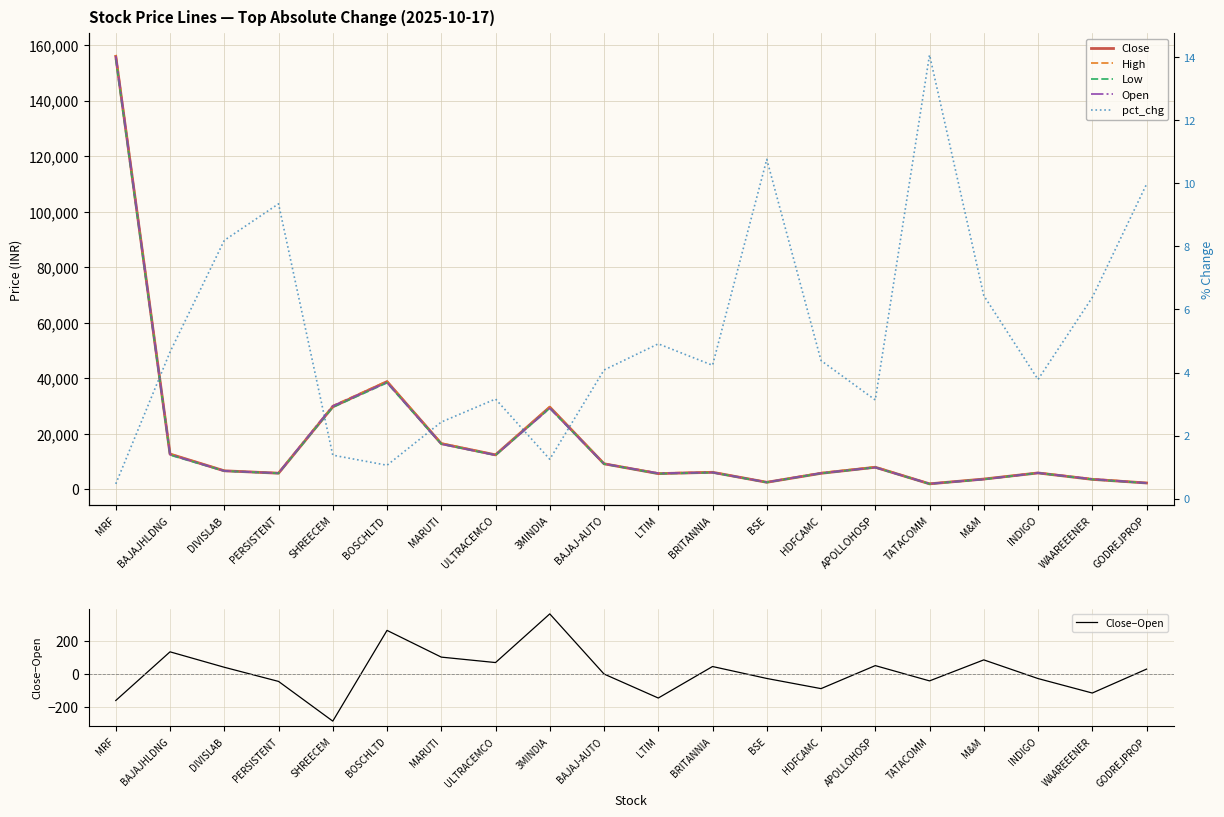

True or false: High and Close−Open intersect in this chart.

False